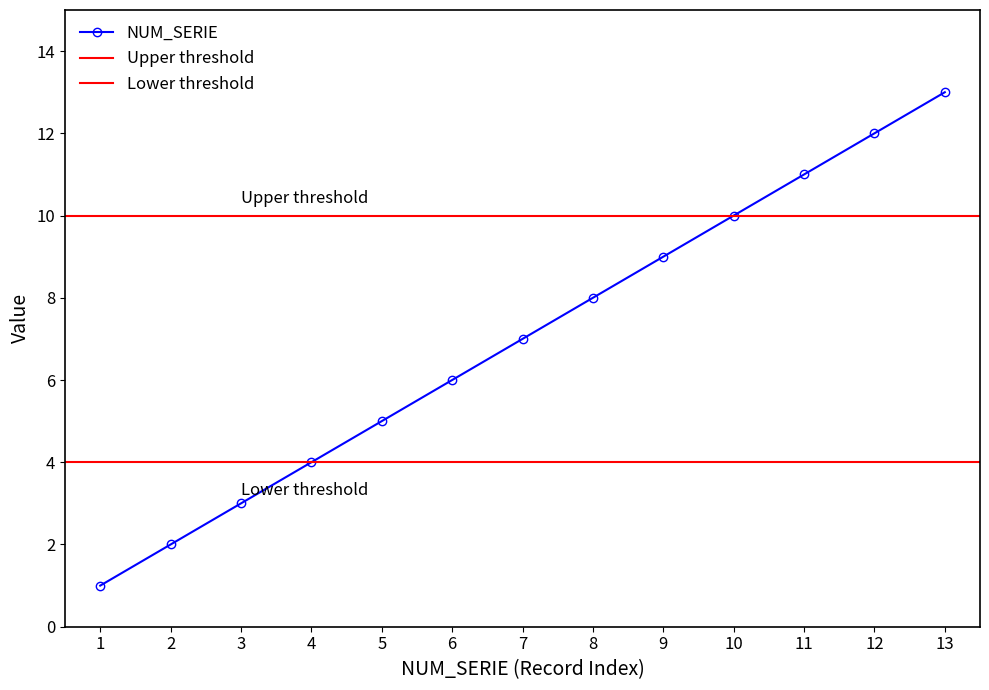

Which has a higher value, 1 or 4?

4